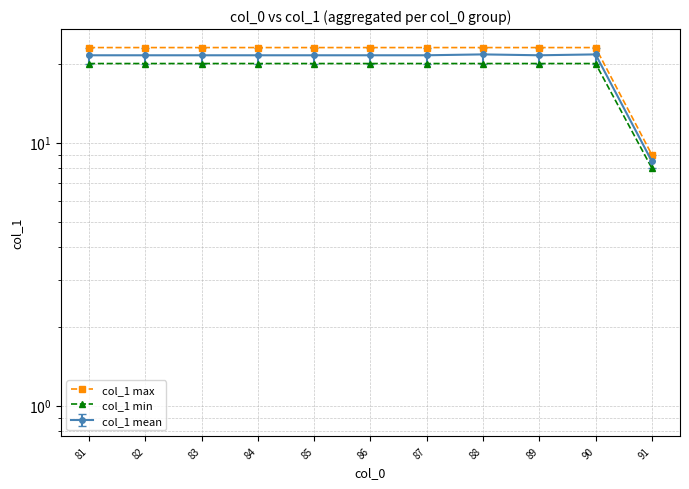

What is the sum of the col_1 min values at 88 and 84?

40